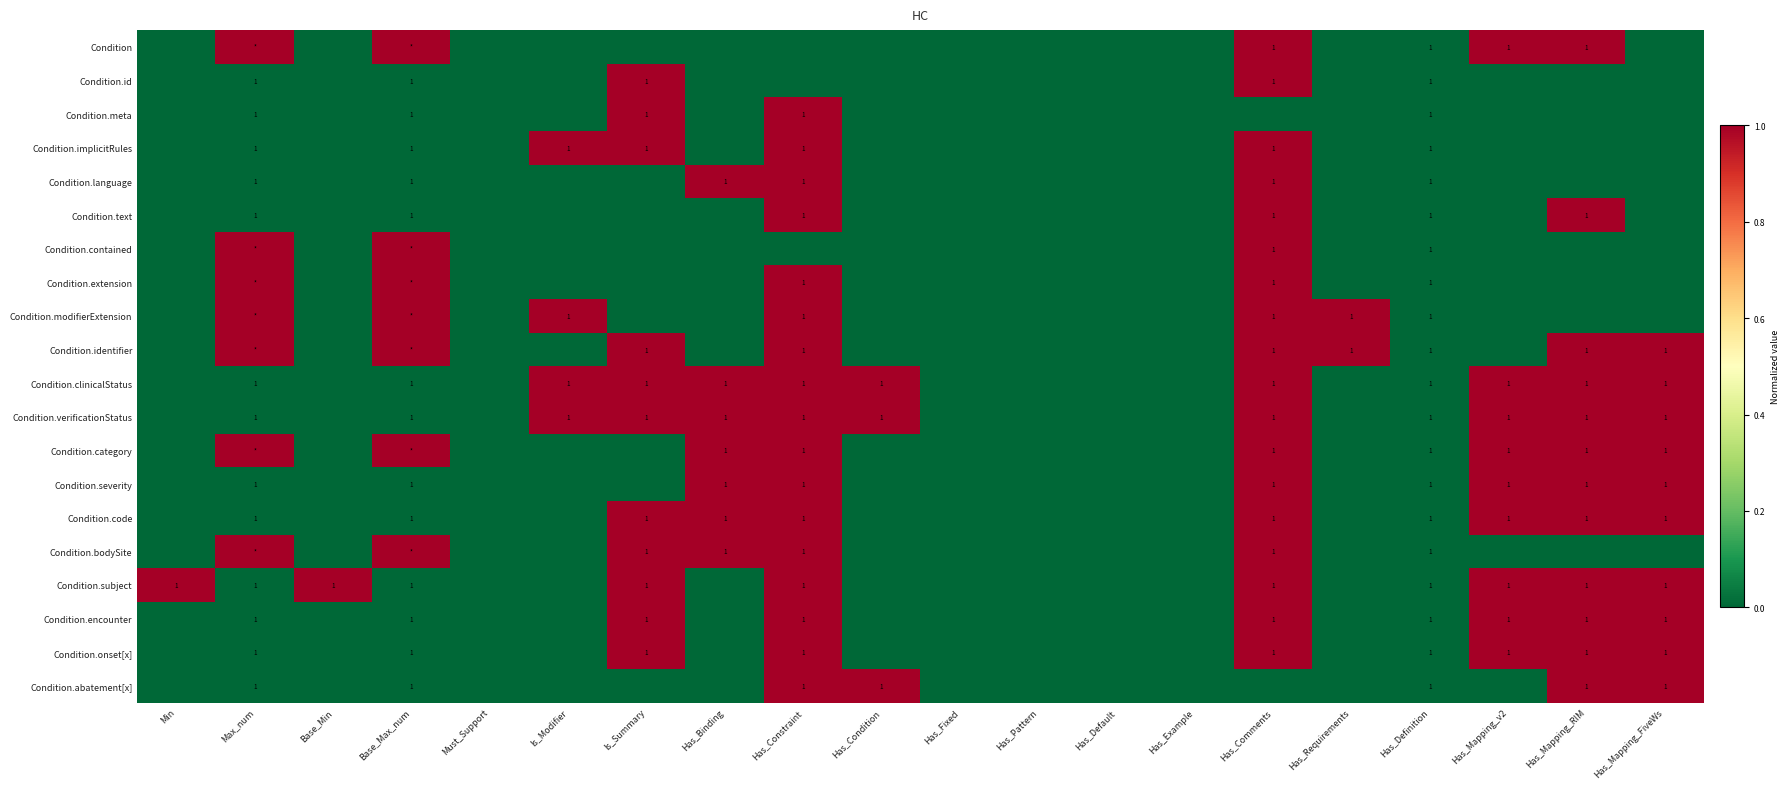

True or false: Condition.implicitRules has a value of 1 at Max_num.

True